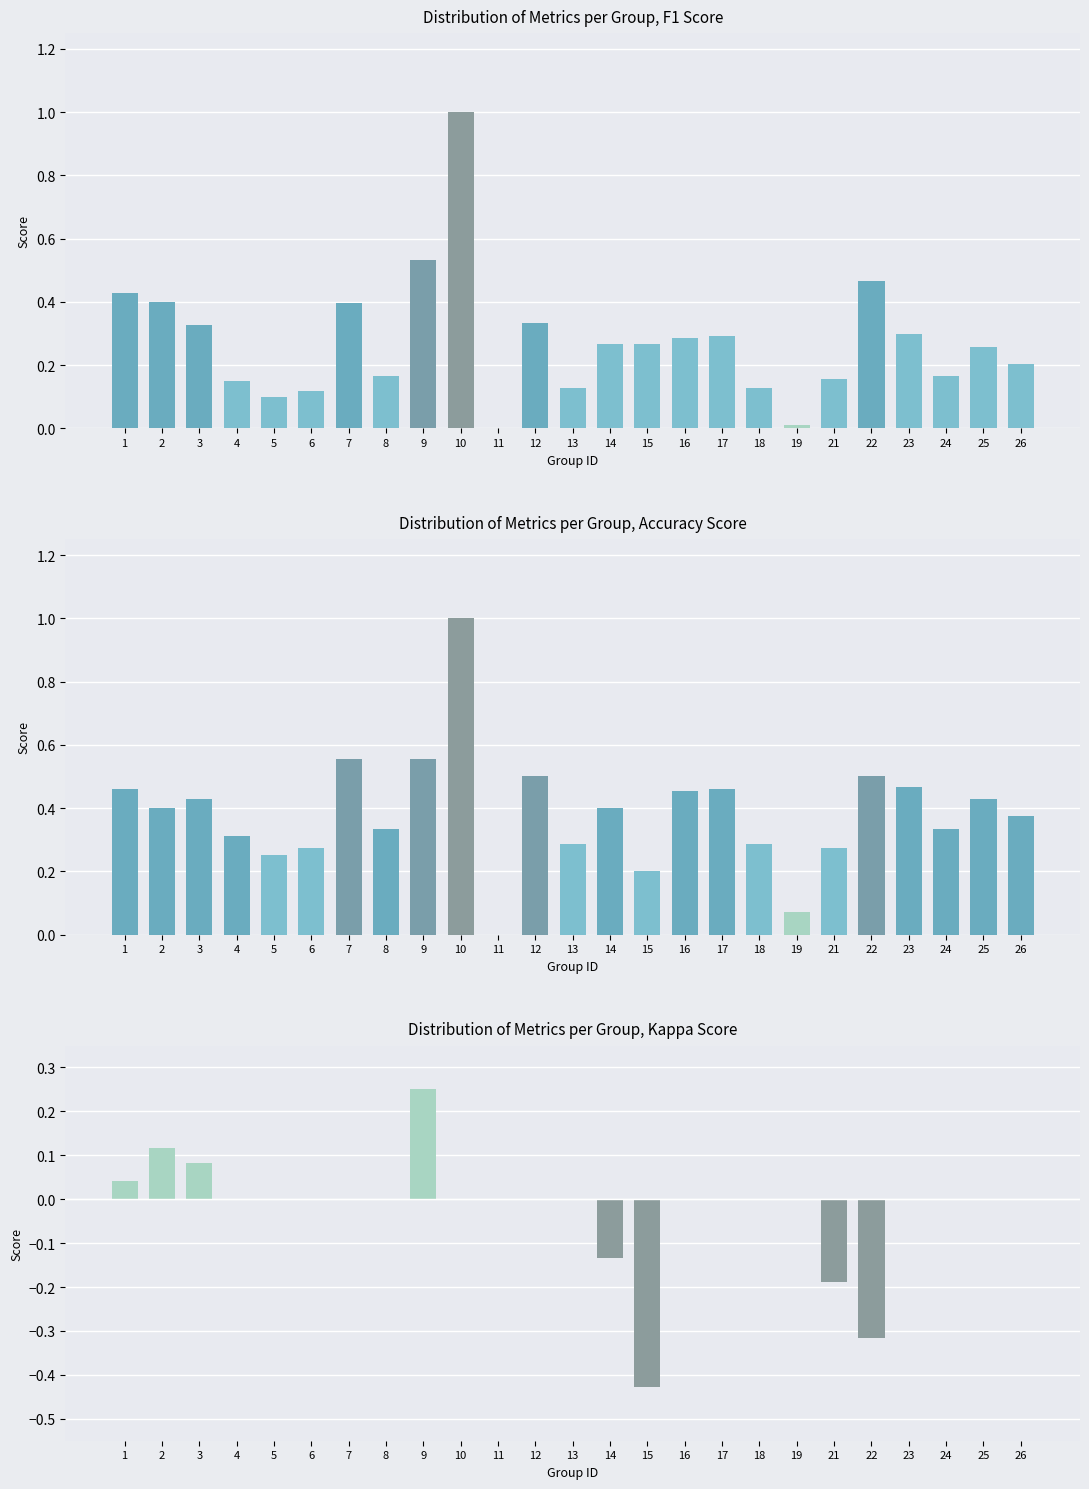

What is the approximate value of f1 at 18?

0.1